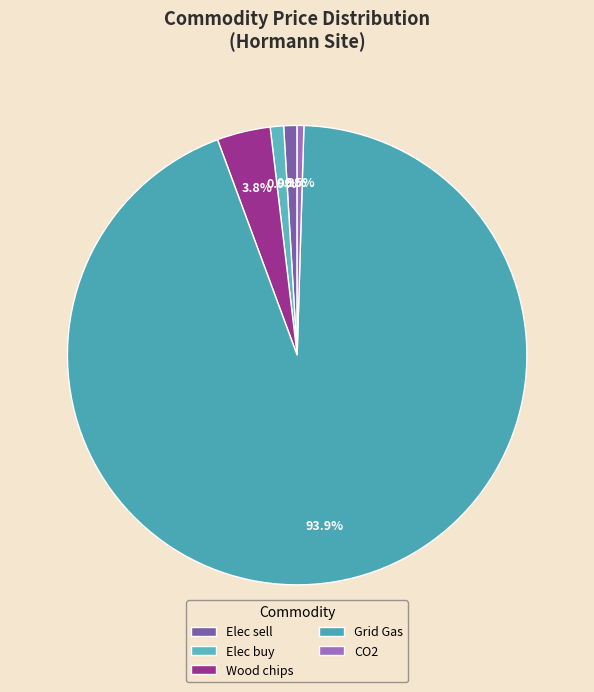

To the nearest percent, what portion does Elec buy represent?

1%